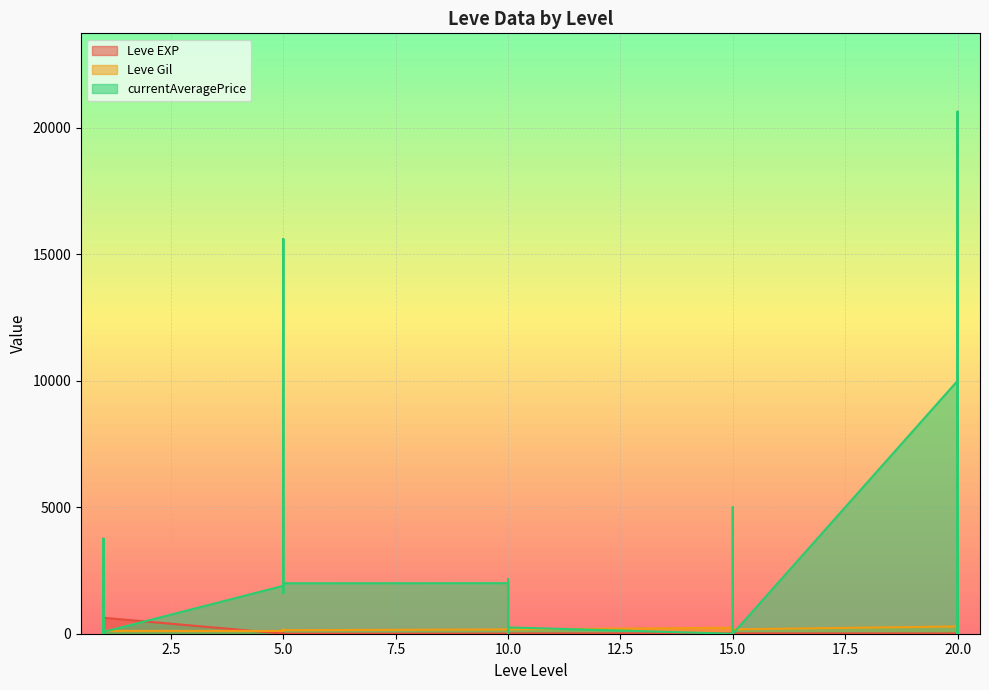

What is the difference between the second highest and second lowest values in the currentAveragePrice series?

15750